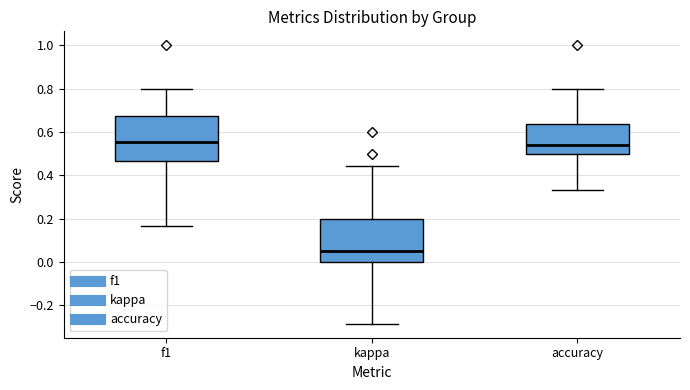

Reading left to right, transcribe this box plot: for each box, give where its median line is, the range the box spans, and where its two whiskers end, as read against the y-axis. The values are not printed on the chart, so give them approximately, as read against the axis.

f1: median 0.56, box 0.46 to 0.68, whiskers 0.16 to 0.80
kappa: median 0.04, box 0.00 to 0.20, whiskers -0.28 to 0.44
accuracy: median 0.54, box 0.50 to 0.64, whiskers 0.34 to 0.80